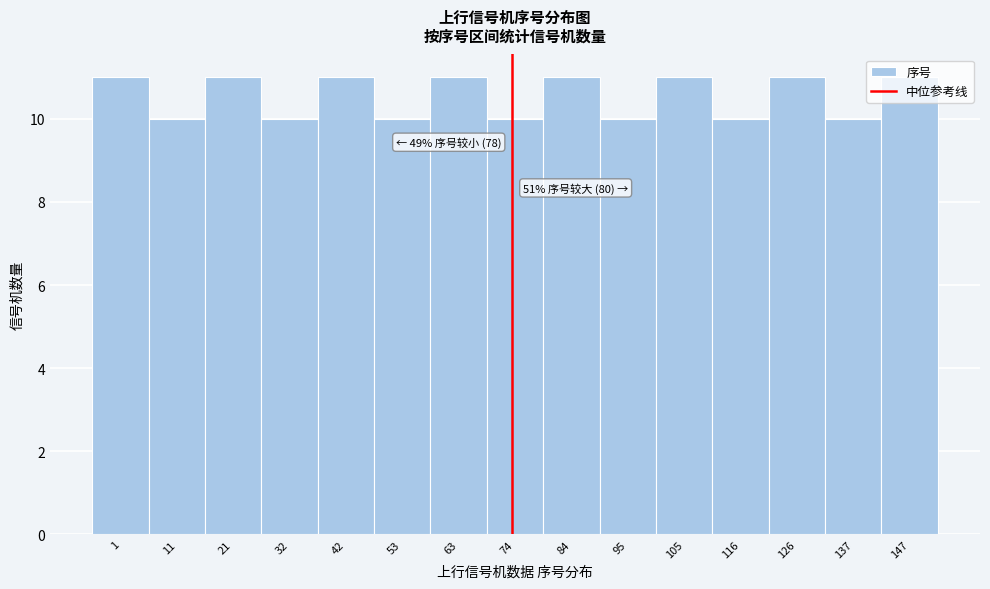

What is the value of the 8th bar from the left?

10